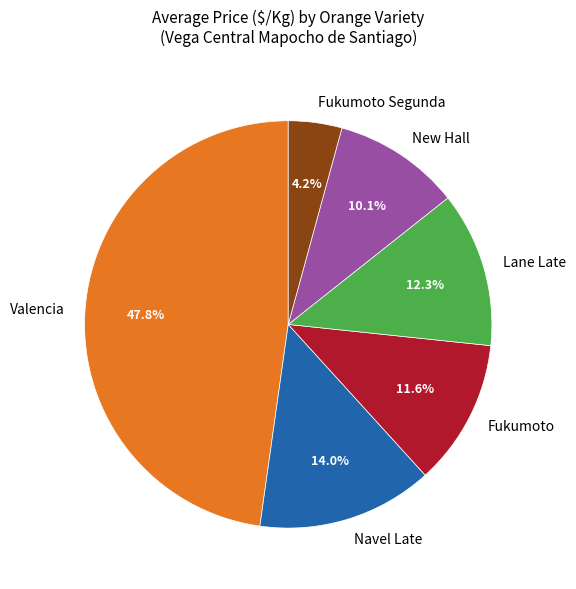

How many segments does this pie chart have?

6